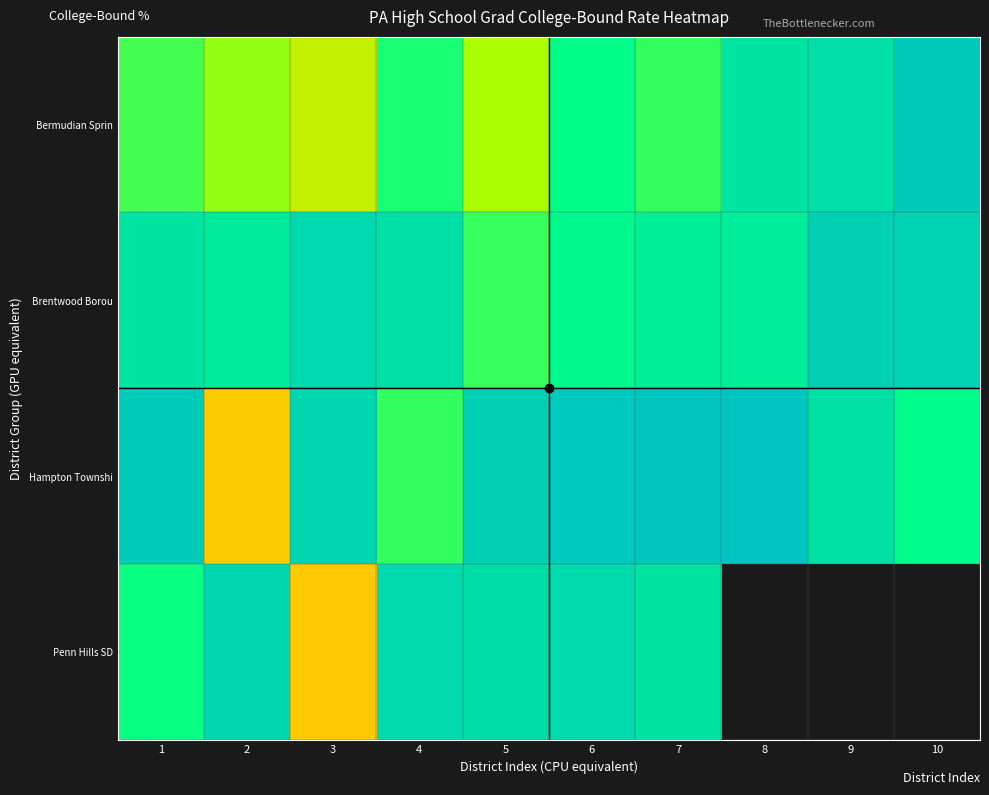

At which category is the sum across all series the highest?

6